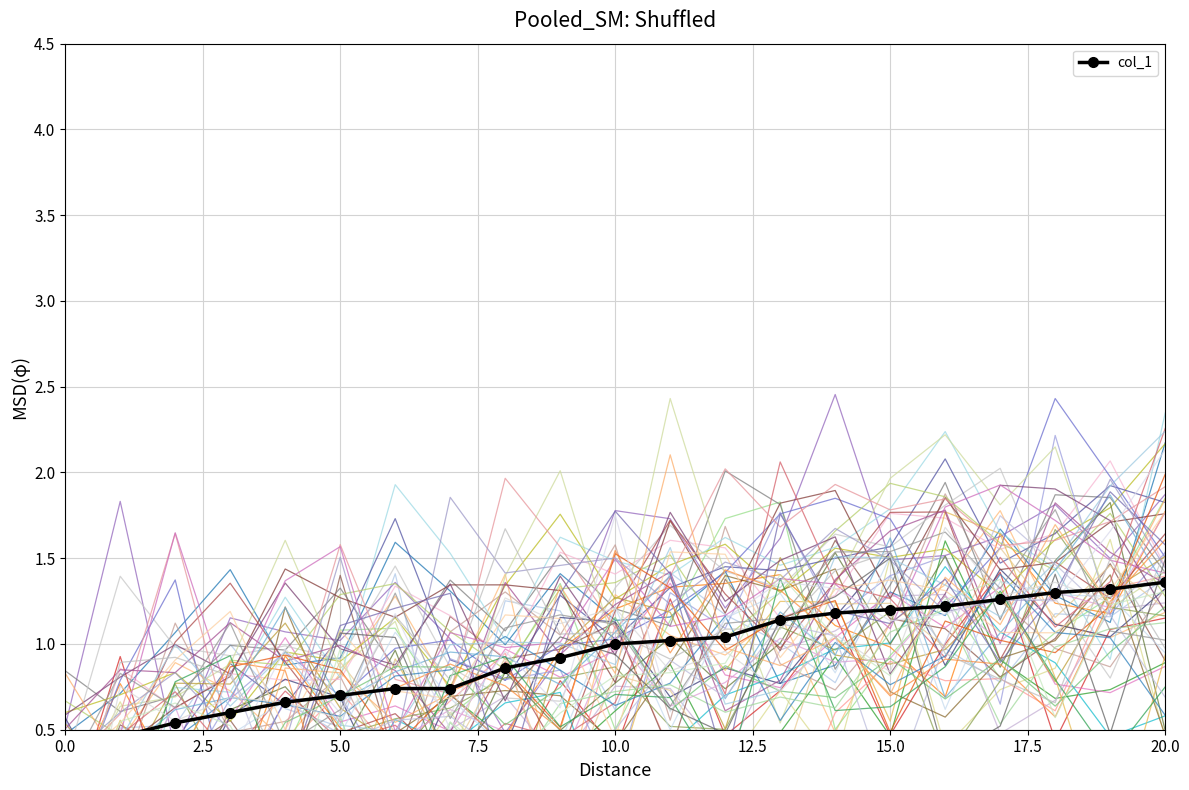

Is this an area chart (filled region under the line)?

No